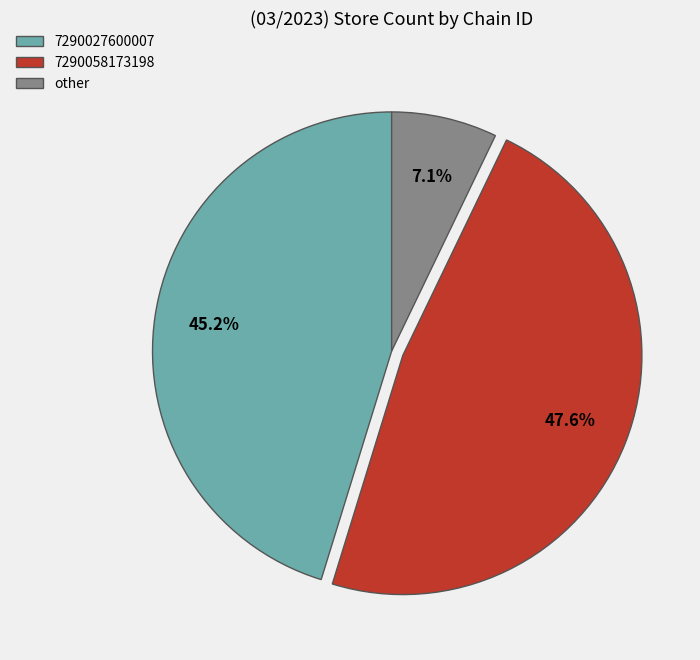

Rank the categories by value from lowest to highest.

other, 7290027600007, 7290058173198